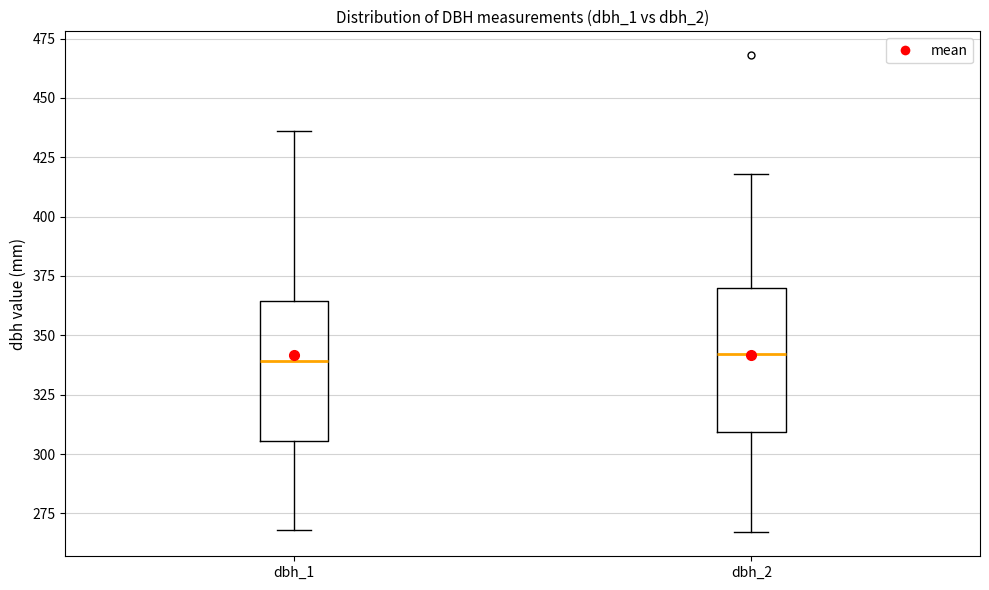

Reading left to right, read every box against the y-axis: the position of its median line, the range the box covers, and the ends of its whiskers. The values are not printed on the chart, so give them approximately, as read against the axis.

dbh_1: median 340, box 305 to 365, whiskers 270 to 435
dbh_2: median 340, box 310 to 370, whiskers 265 to 420